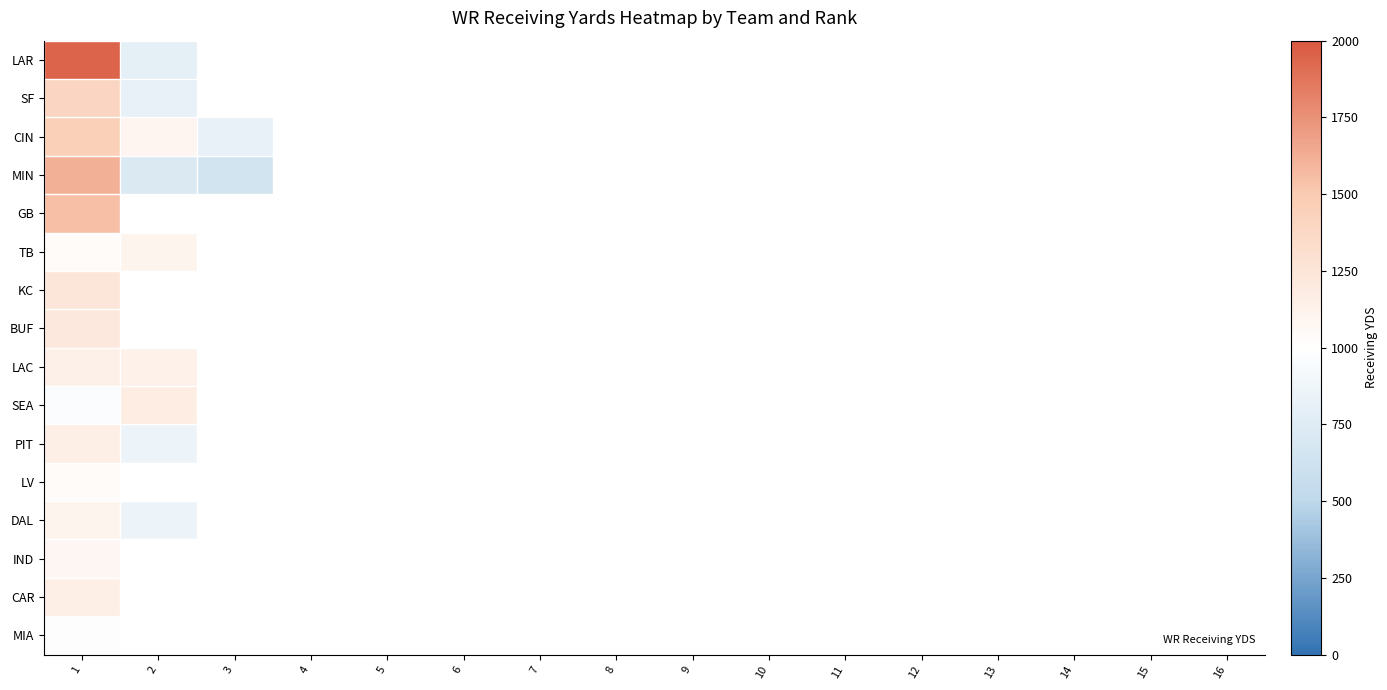

Between 5 and 10, which is larger?

10